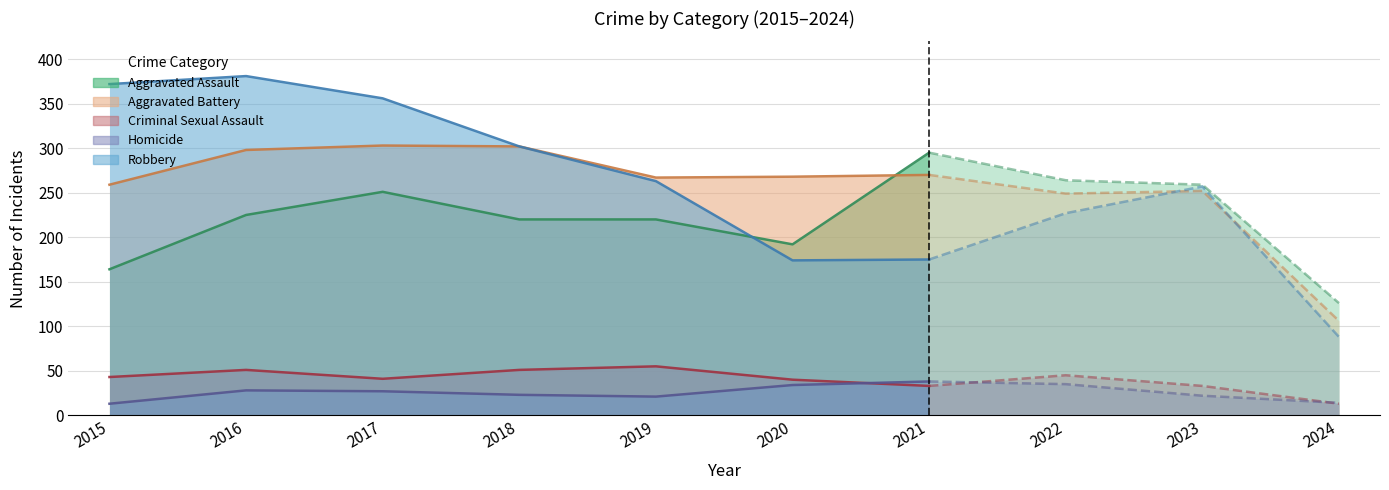

What is the approximate value of Robbery at 2019, to the nearest 5?

265